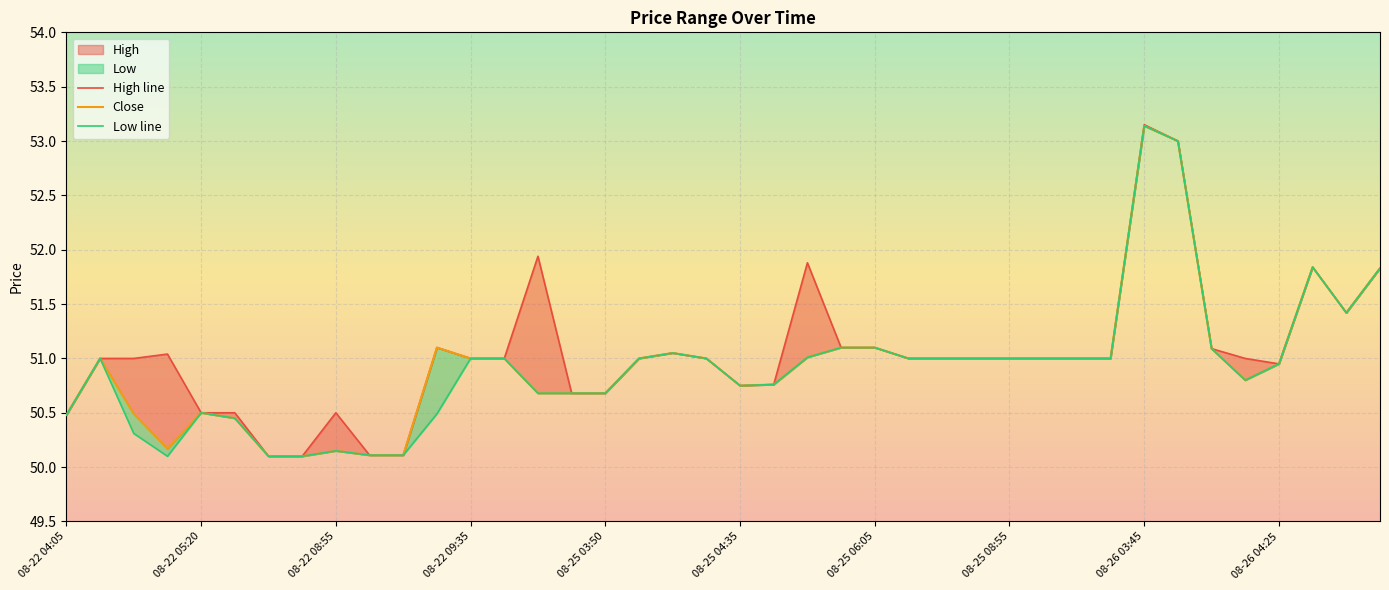

What is the difference between the second highest and second lowest values in the Close series?

2.9